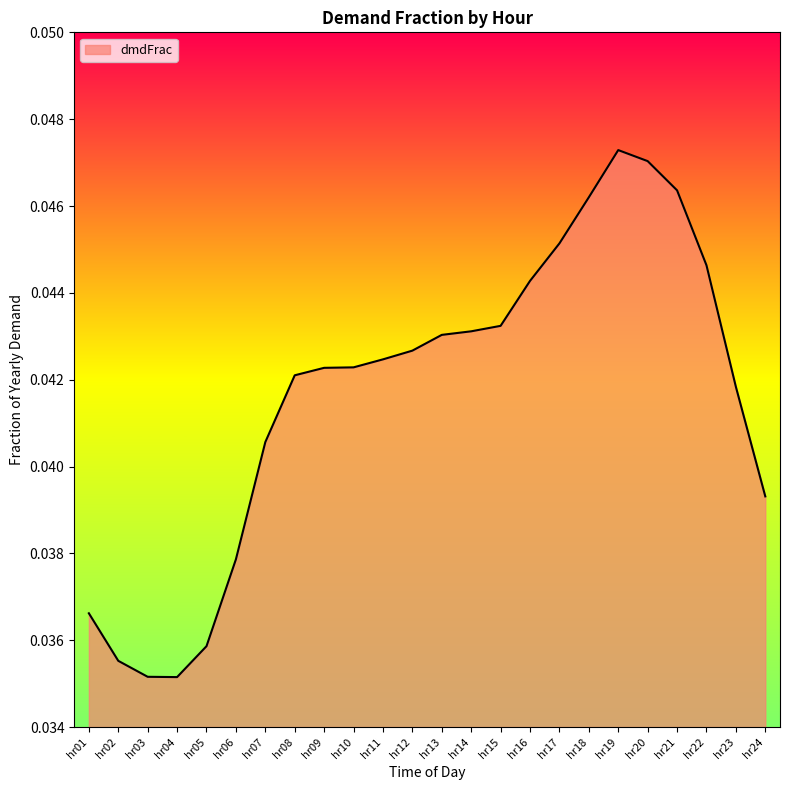

Between hr03 and hr21, which is larger?

hr21